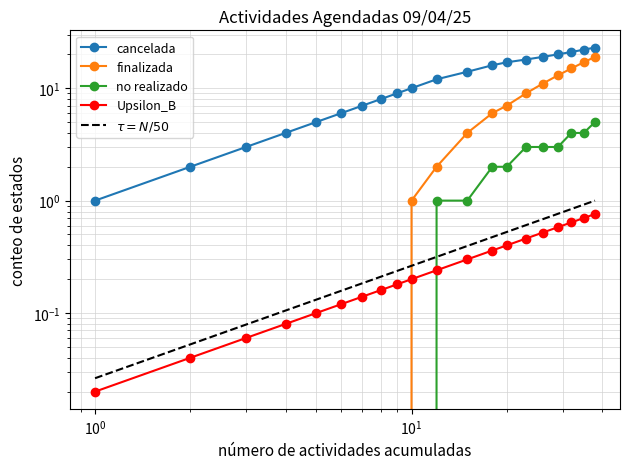

True or false: finalizada and no realizado intersect in this chart.

False